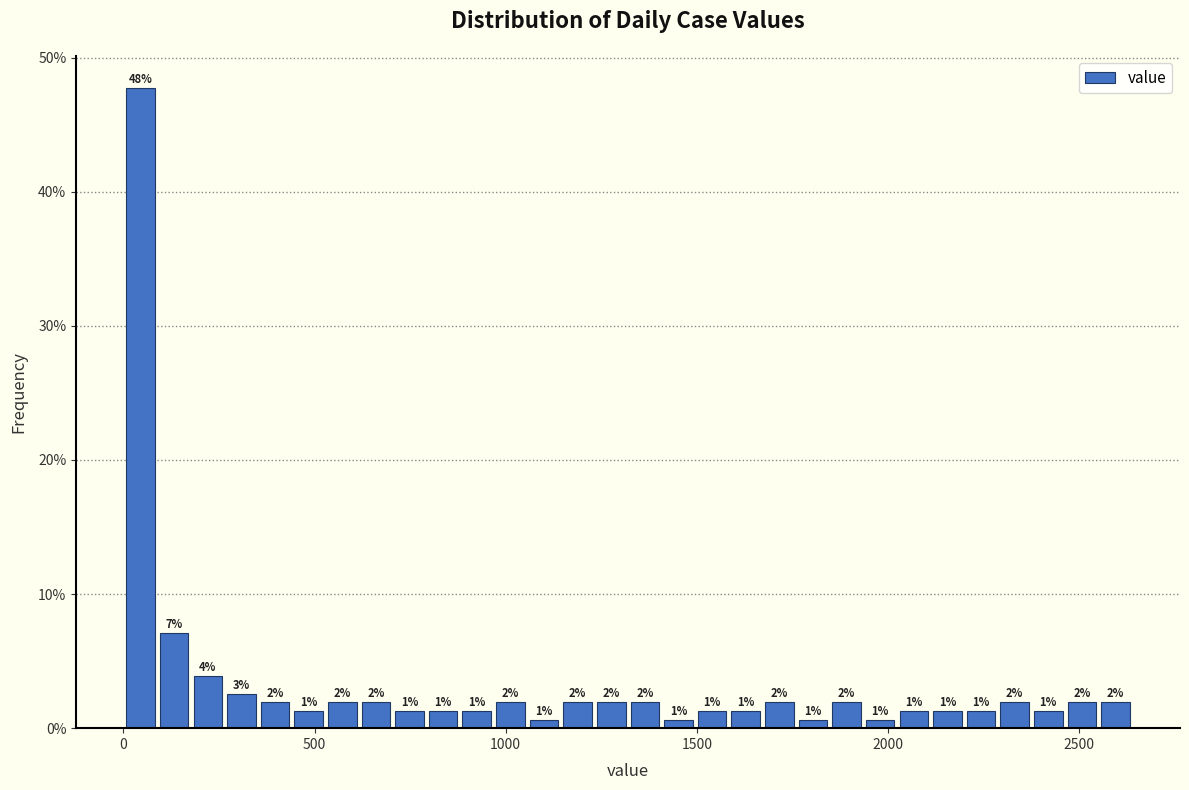

Around what value on the x-axis is the tallest bar? Give the approximate position of its centre, as read against the axis.

50